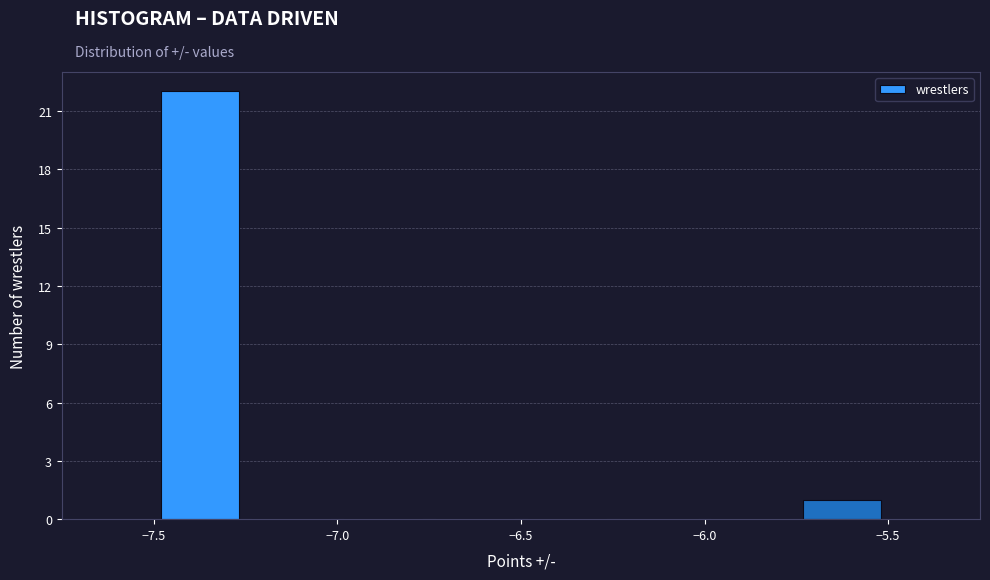

Over which range of the x-axis is the bar tallest?

-7.50 to -7.25